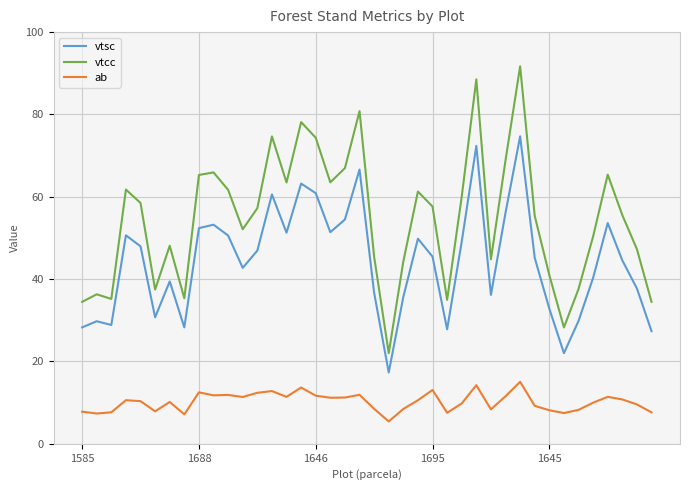

What is the average value of the ab series?

10.2